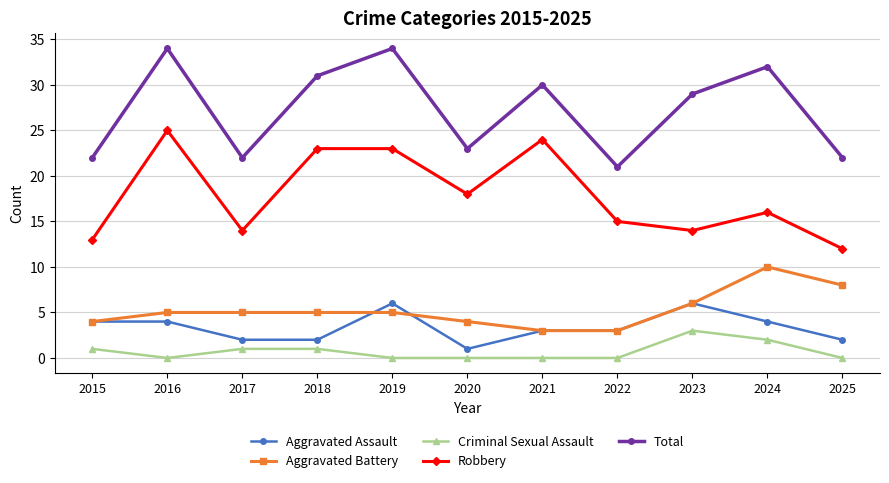

True or false: Aggravated Assault and Robbery intersect in this chart.

False